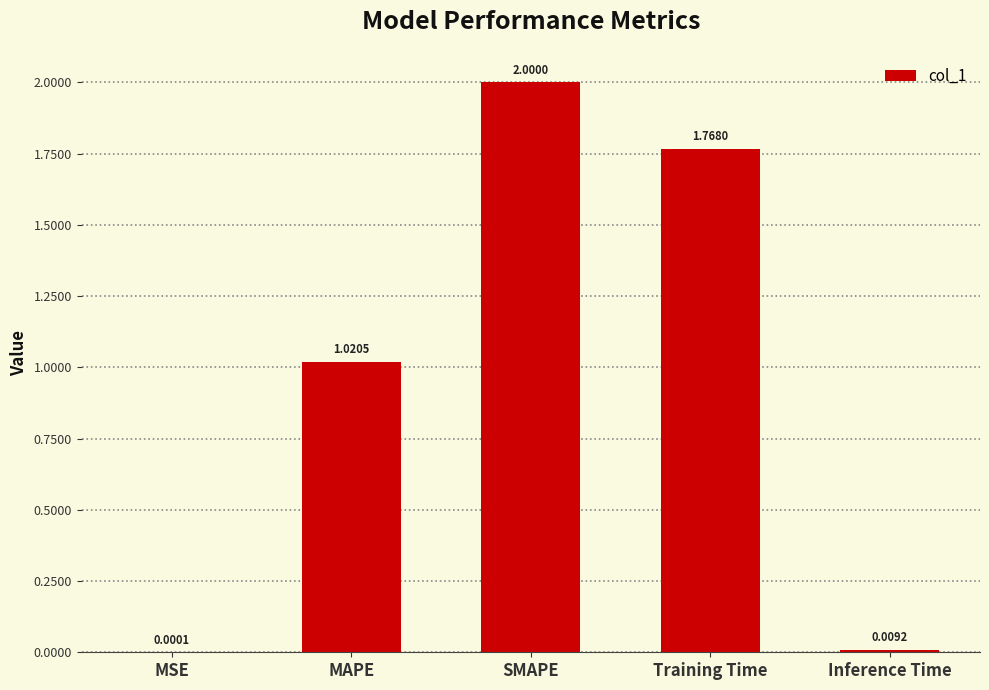

What is the sum of all values?

4.8